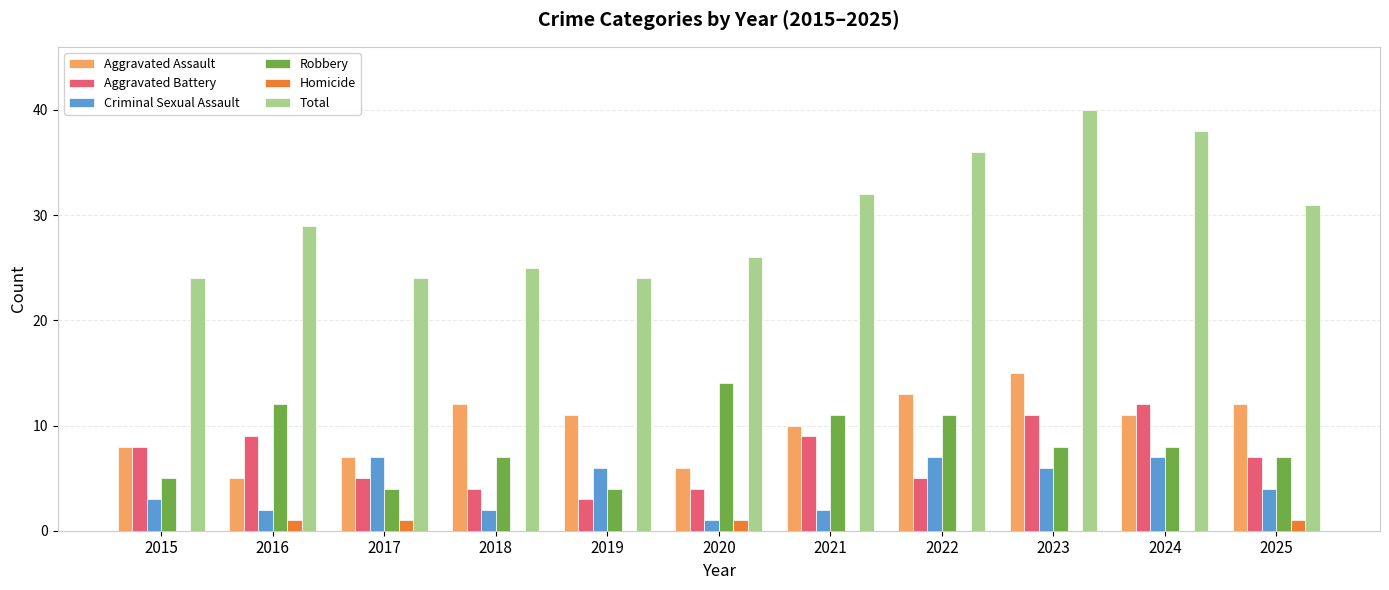

Count the number of data series in this chart.

6